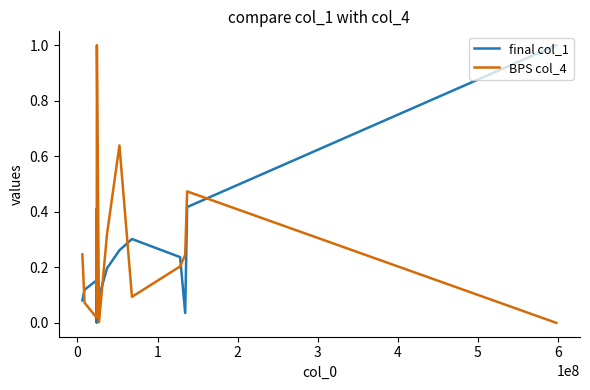

What is the difference between the maximum and minimum values in the final col_1 series?

1.0